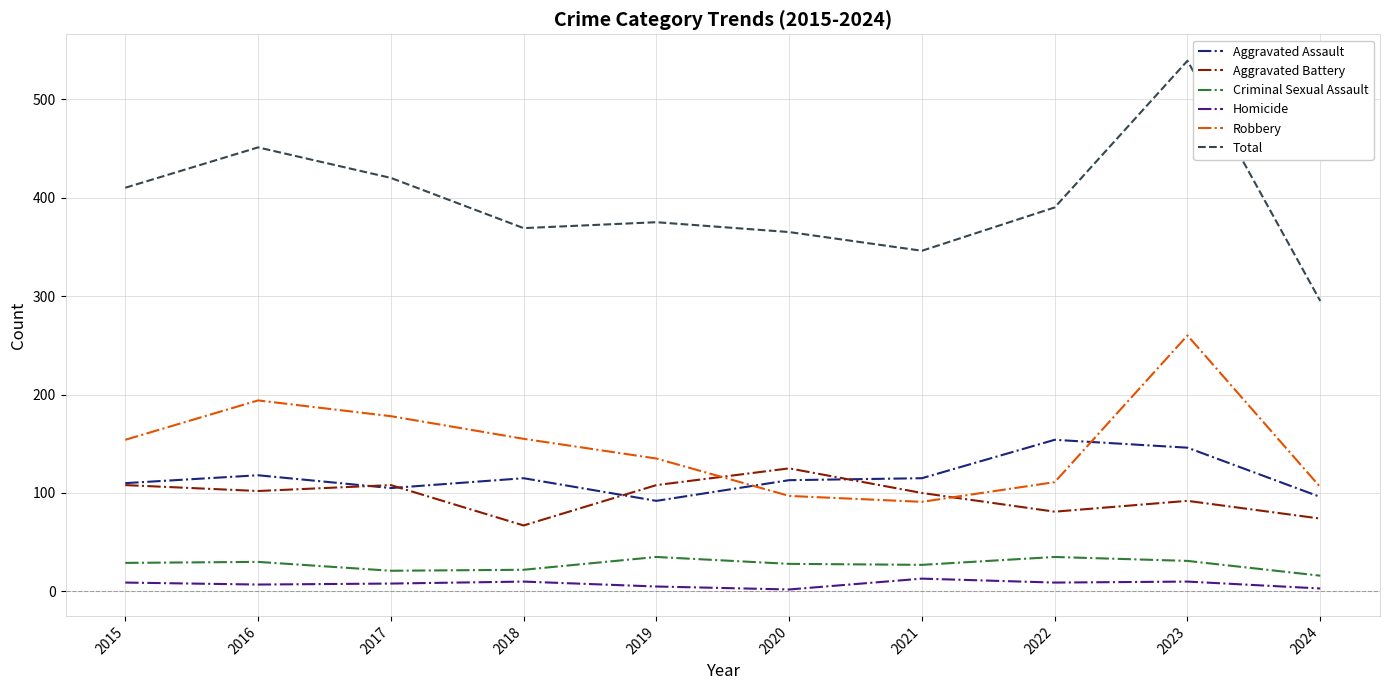

Rank the series at 2020 from lowest to highest value.

Homicide, Criminal Sexual Assault, Robbery, Aggravated Assault, Aggravated Battery, Total